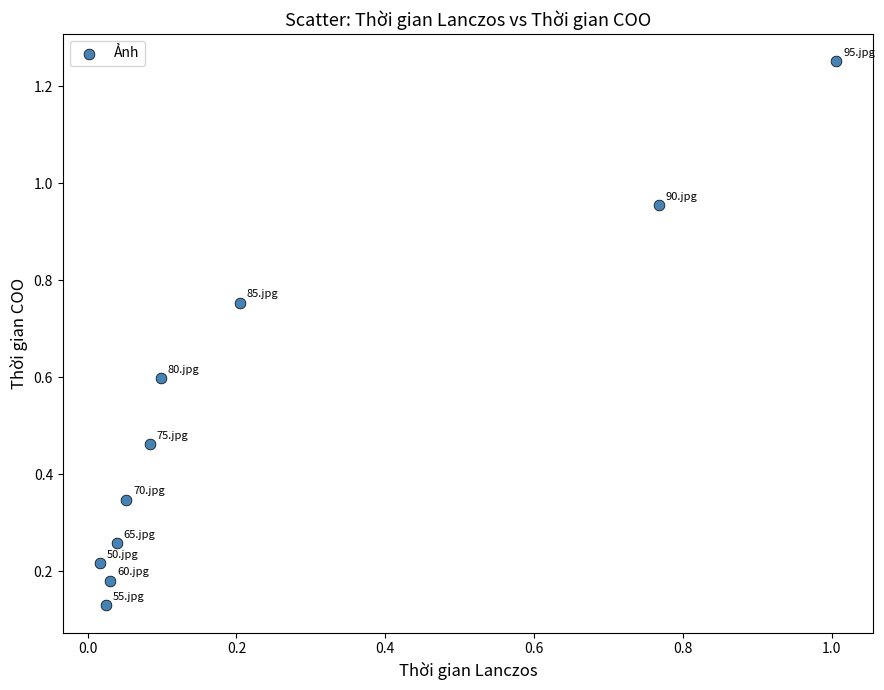

What is the range of Y values (max minus min)?

1.1